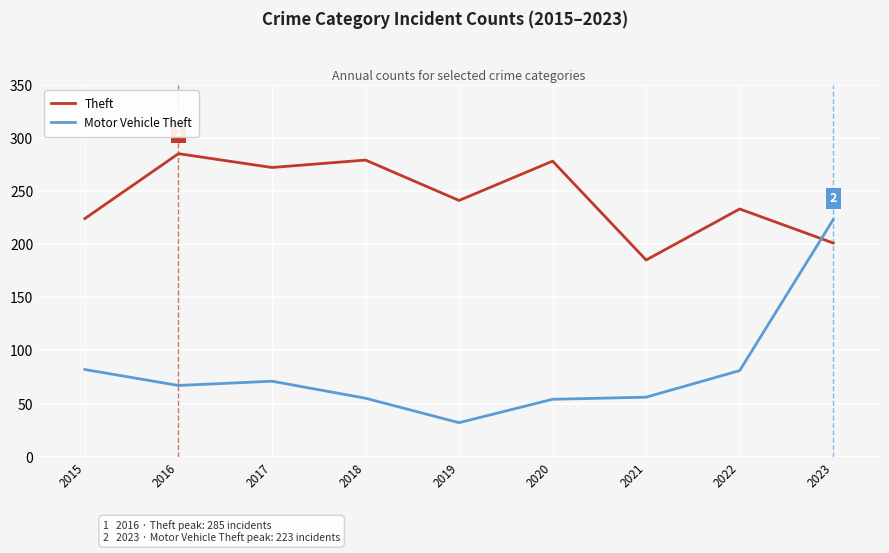

Read the Motor Vehicle Theft value at 2022, to the nearest 10.

80